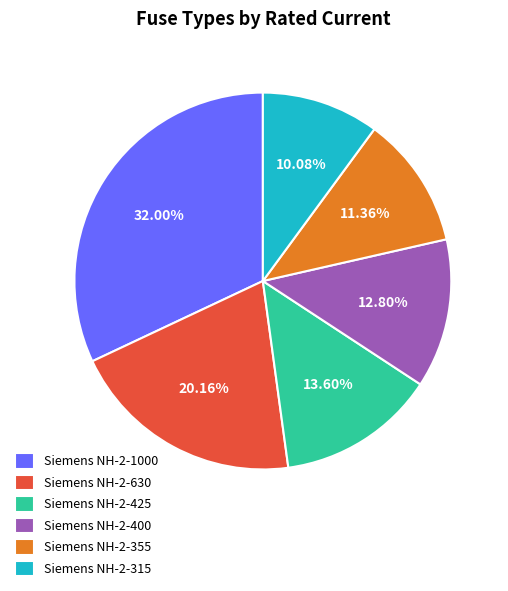

How many segments does this pie chart have?

6